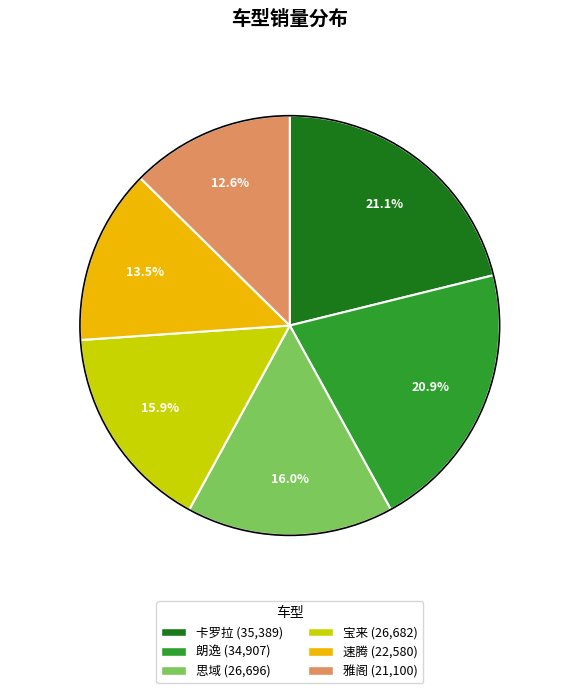

Is it true that 雅阁 is 13% of the pie?

True